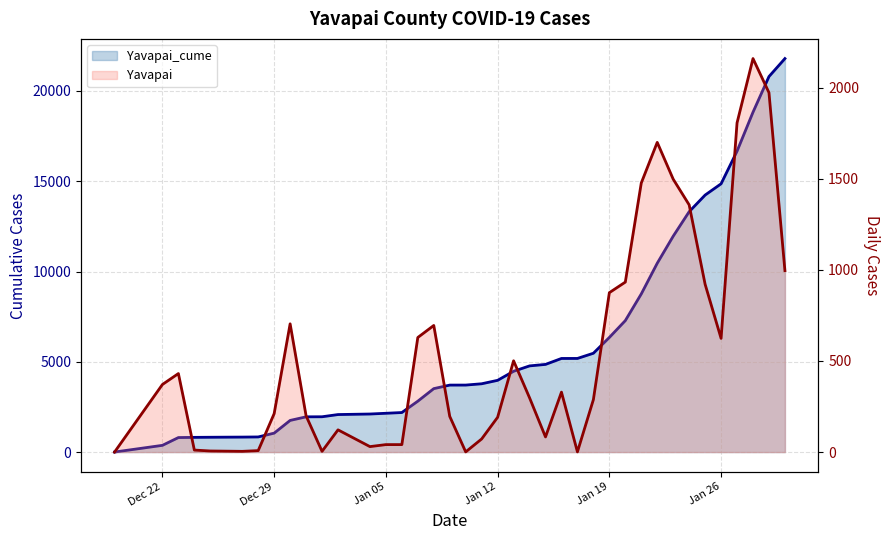

How many lines are shown in the chart?

2